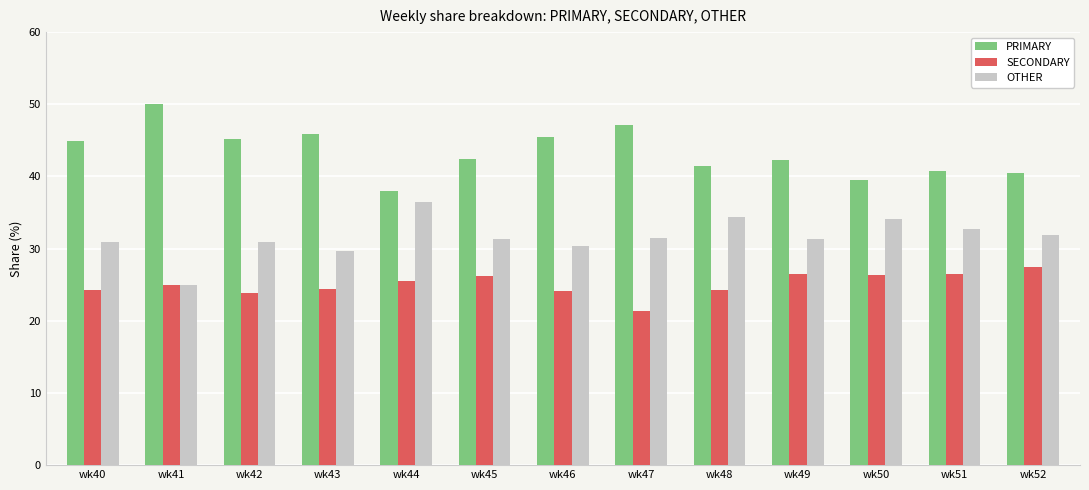

List the series in order of their overall mean, lowest first.

SECONDARY, OTHER, PRIMARY